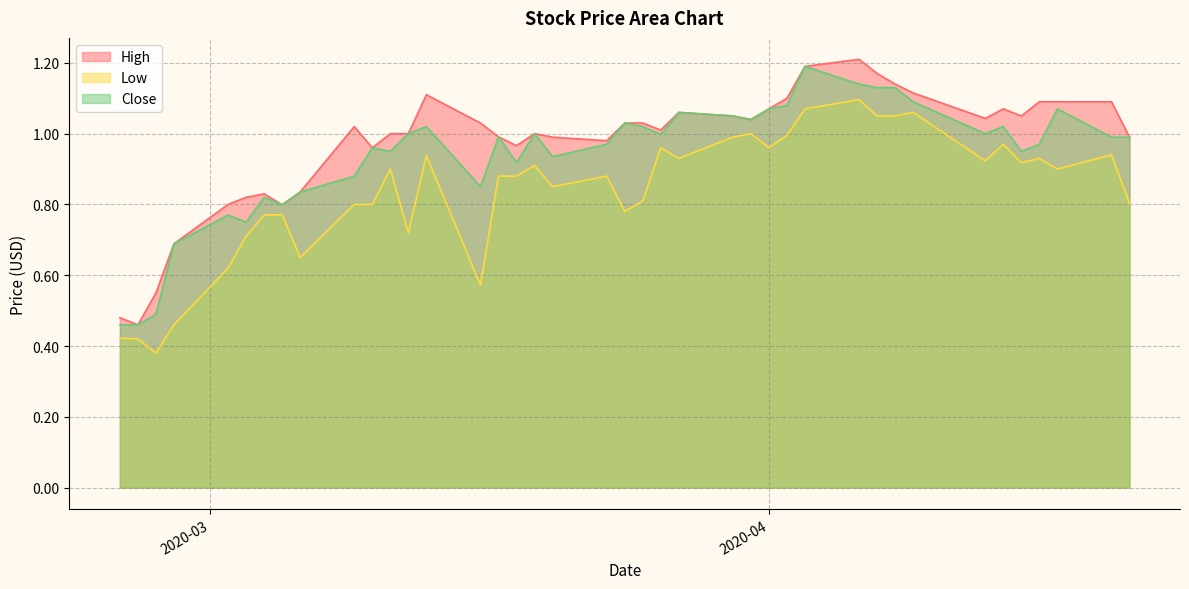

List the series in order of their overall mean, lowest first.

Low, Close, High